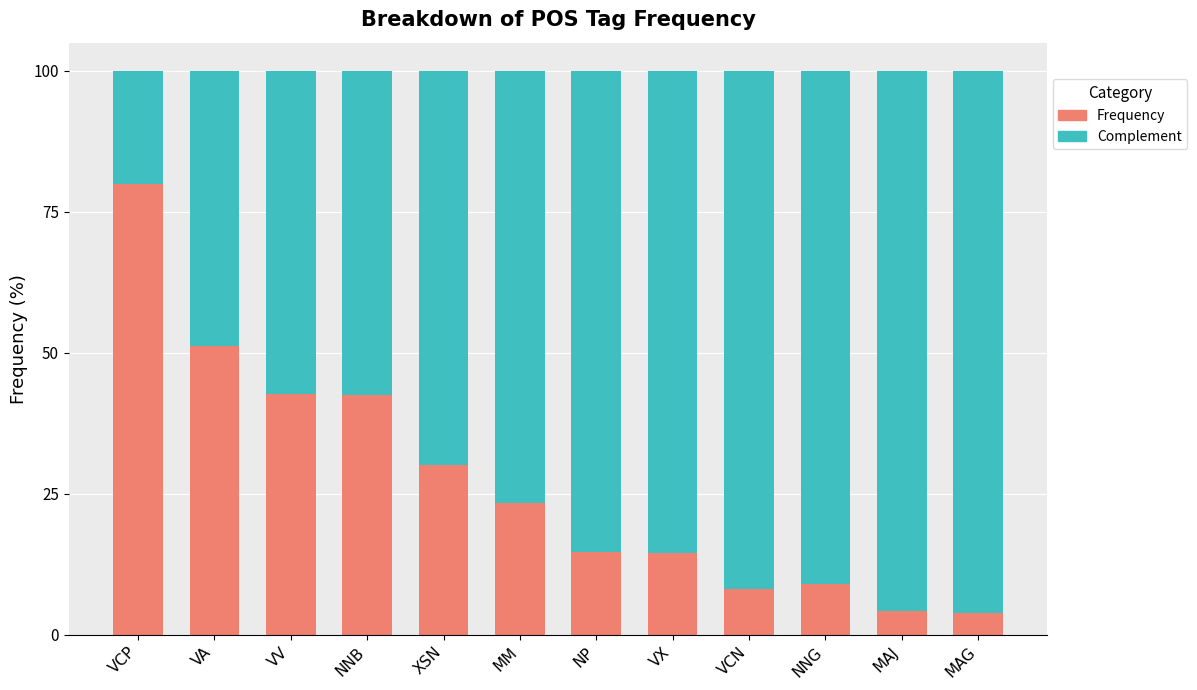

What is the sum of the Frequency values at MAG and VCP?

83.8